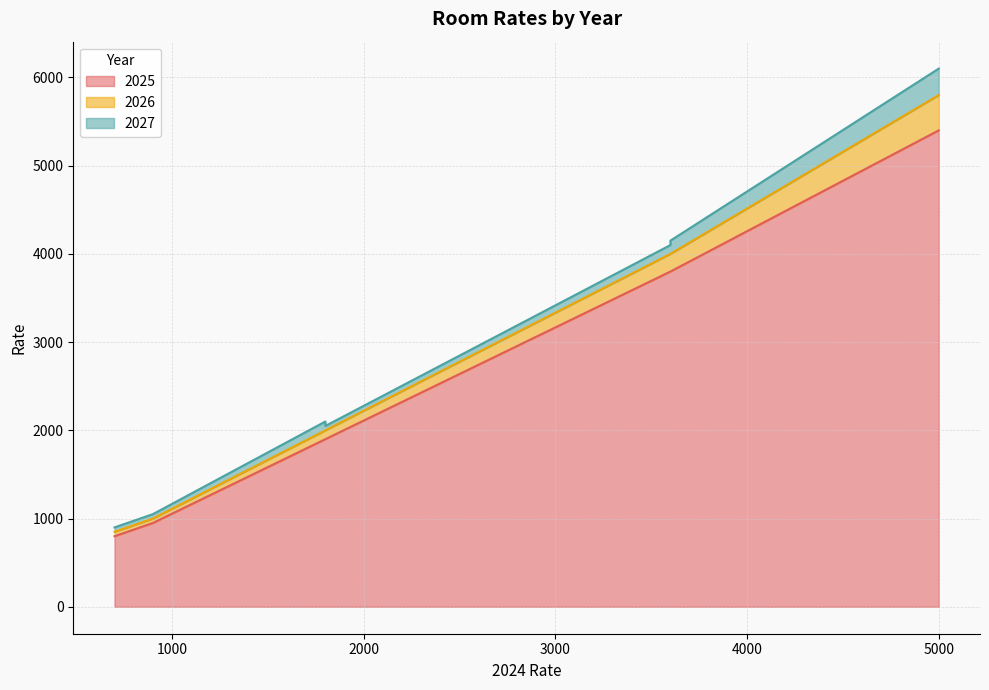

True or false: 2027 and 2025 cross at least once.

False